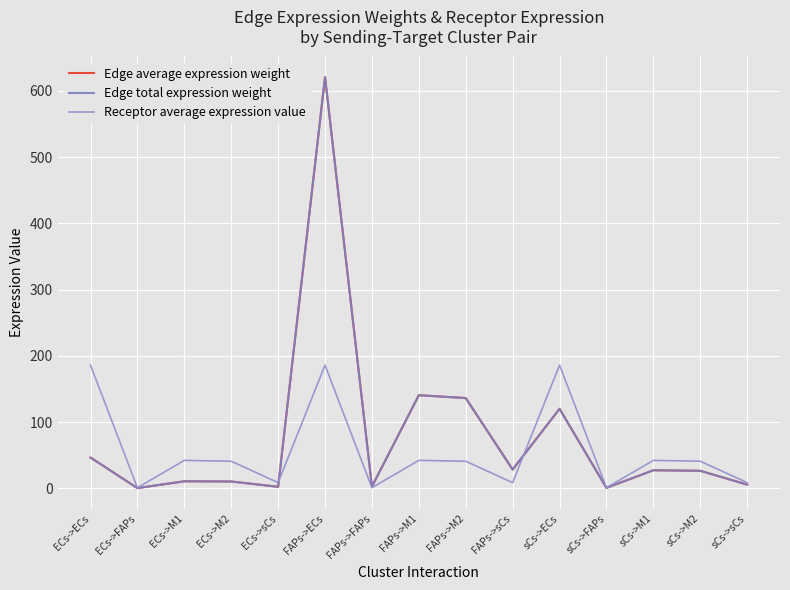

Does the chart have visible grid lines?

Yes